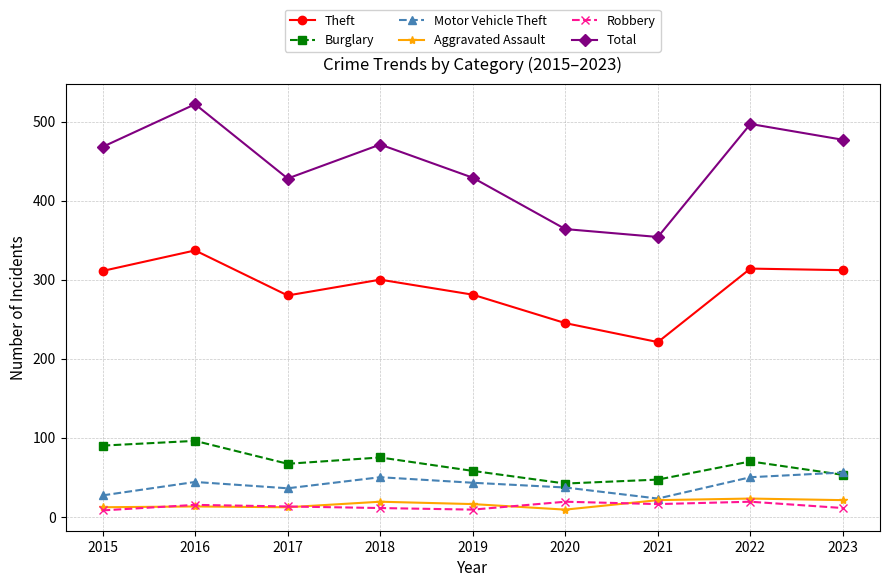

What is the difference between the highest and lowest values at 2022?

478